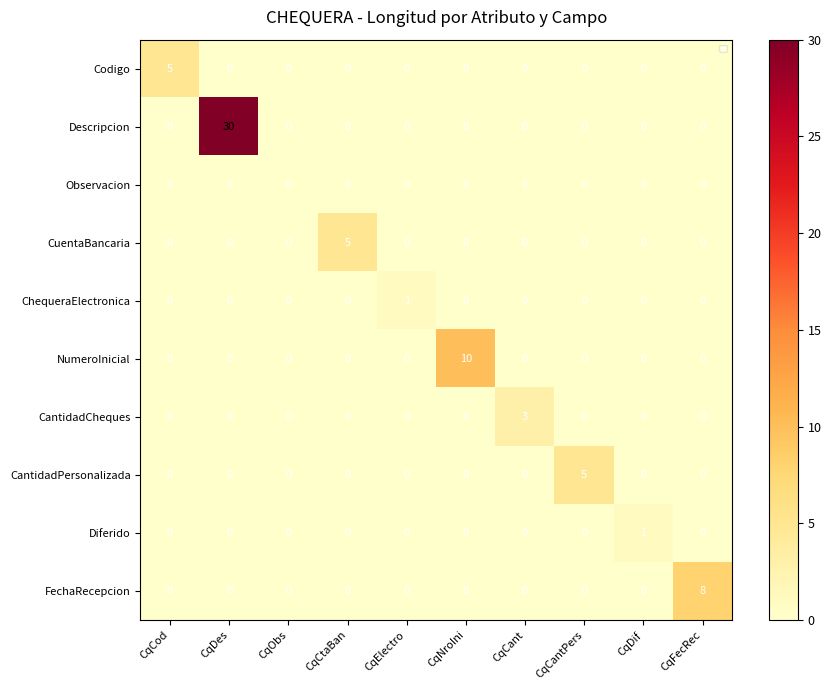

The CantidadPersonalizada series shows -2 at CqCod. True or false?

False